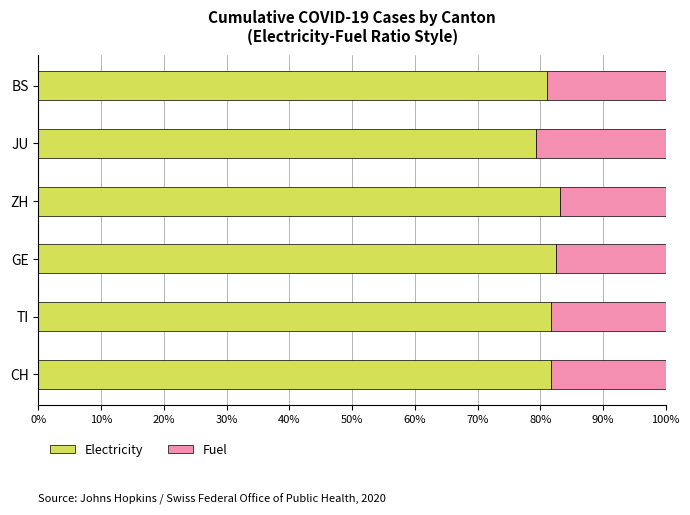

The value of Electricity at TI is 81.7. True or false?

True